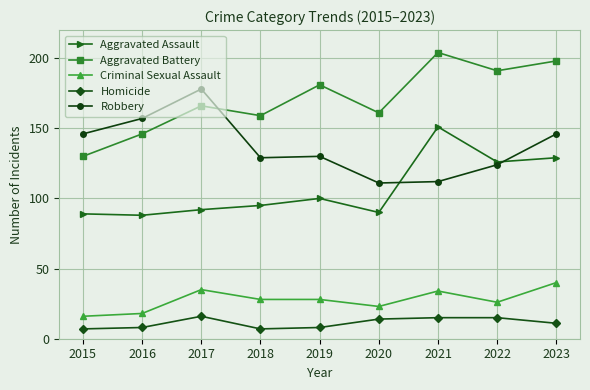

Which series changed the most between 2020 and 2023?

Aggravated Assault